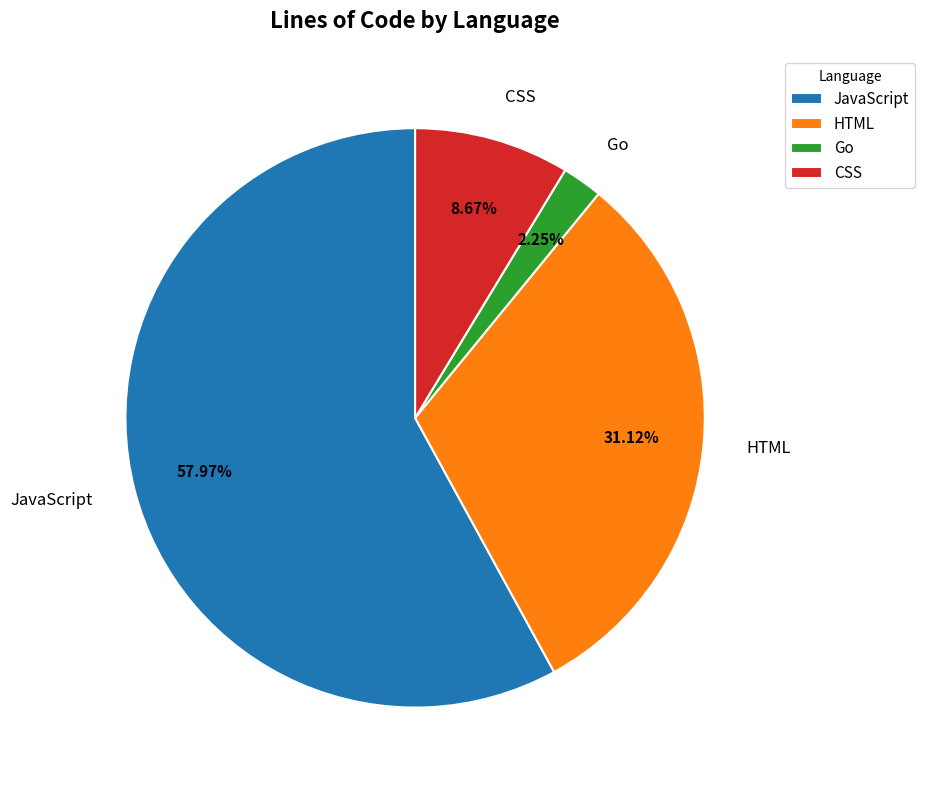

To the nearest percent, what percentage of the pie is HTML?

31%